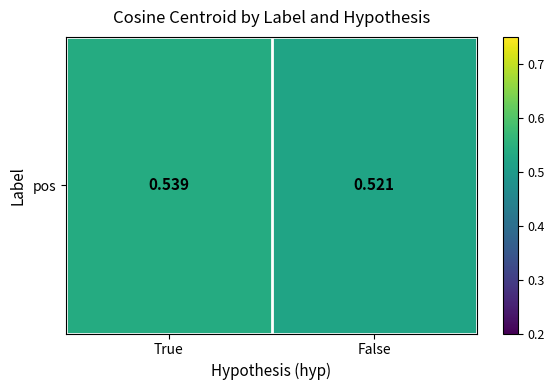

Which category has the lowest value across all series?

False